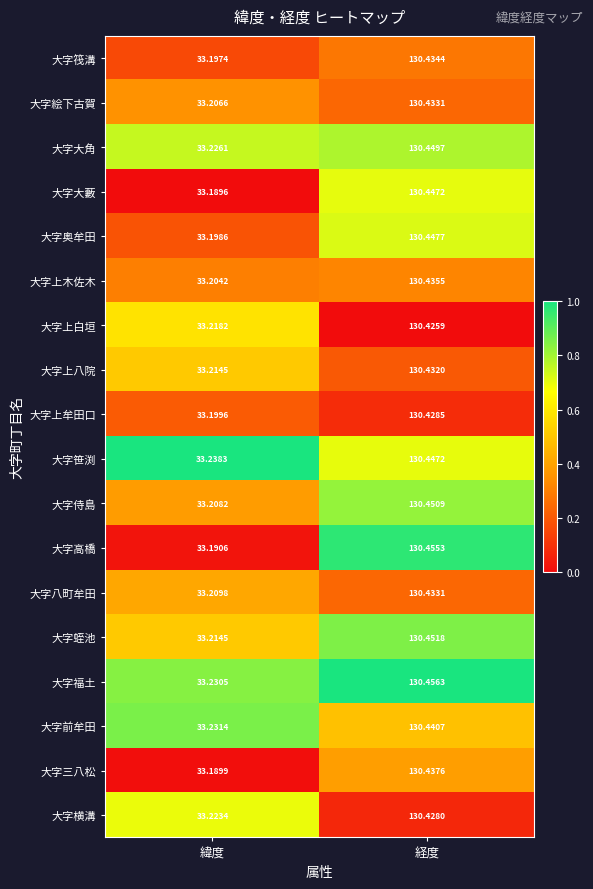

Rank the categories by 大字上牟田口 value from lowest to highest.

緯度, 経度